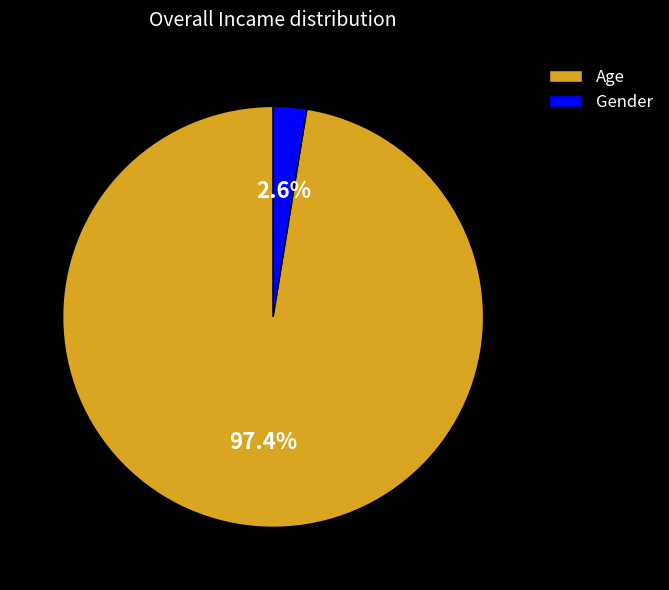

Rank the categories by value from highest to lowest.

Age, Gender